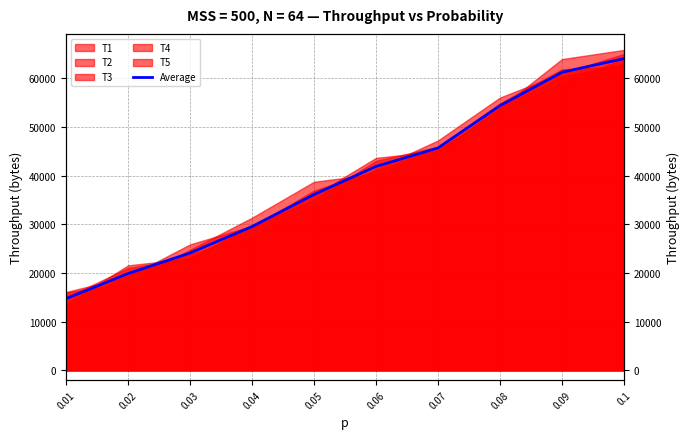

What is the sum of the values at 0.09 and 0.04?

90783.4